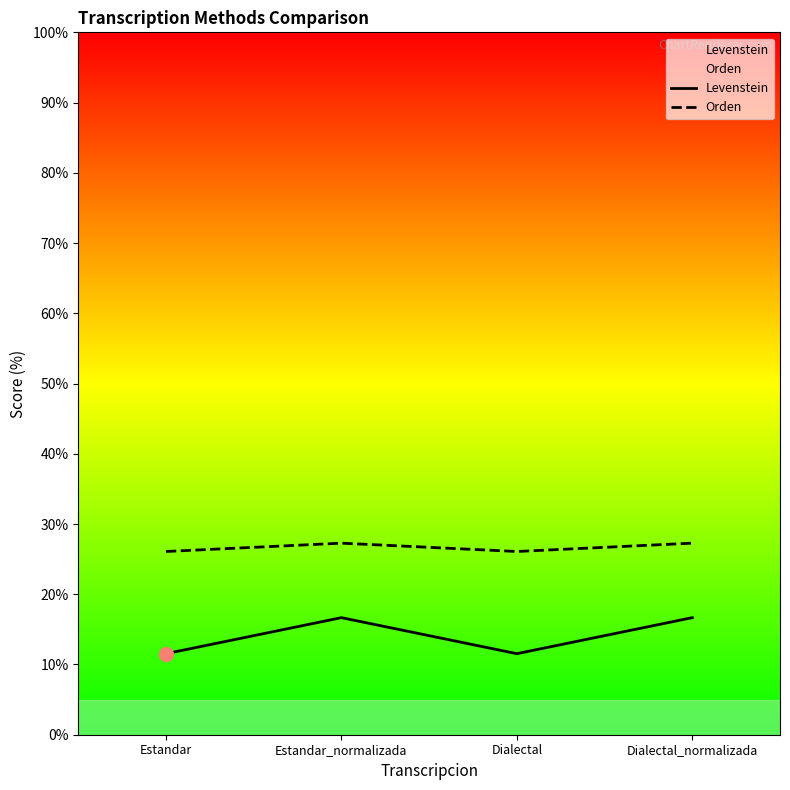

True or false: Levenstein and Orden intersect in this chart.

False